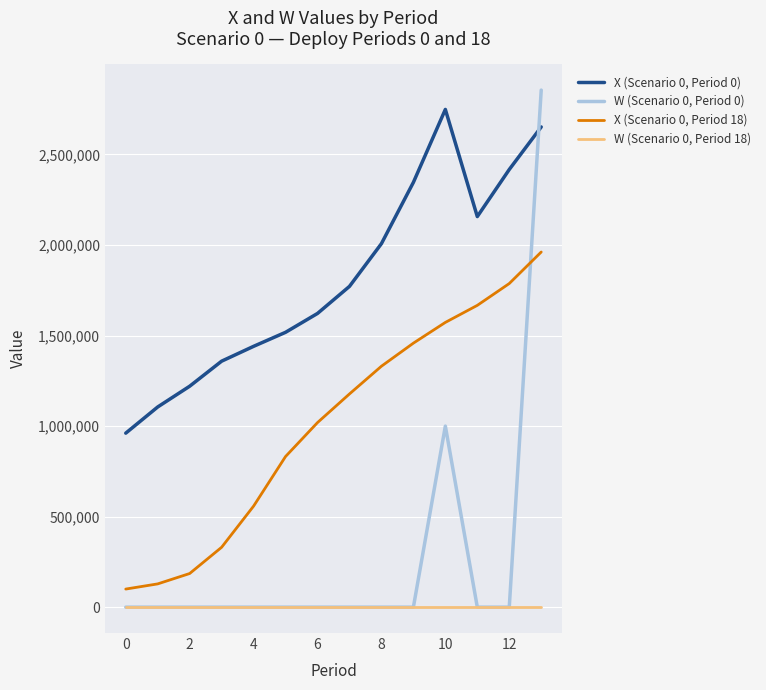

True or false: X (Scenario 0, Period 0) and X (Scenario 0, Period 18) cross at least once.

False